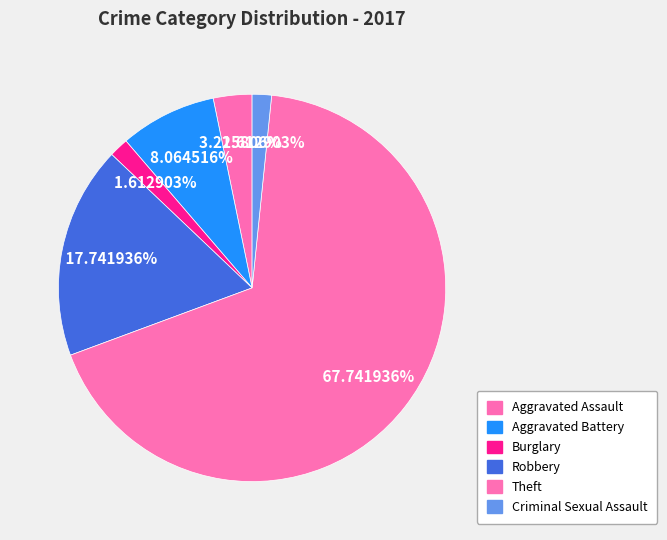

To the nearest percent, what is the combined percentage of Robbery and Aggravated Assault?

21%